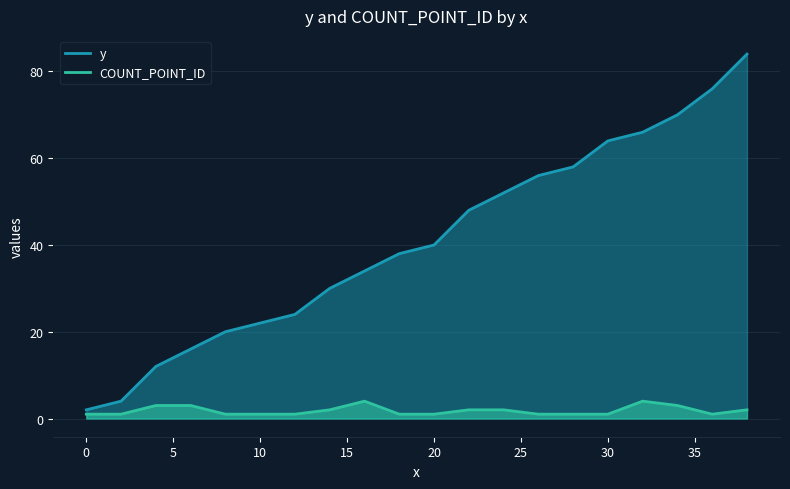

Rank the series by their maximum value, from highest to lowest.

y, COUNT_POINT_ID